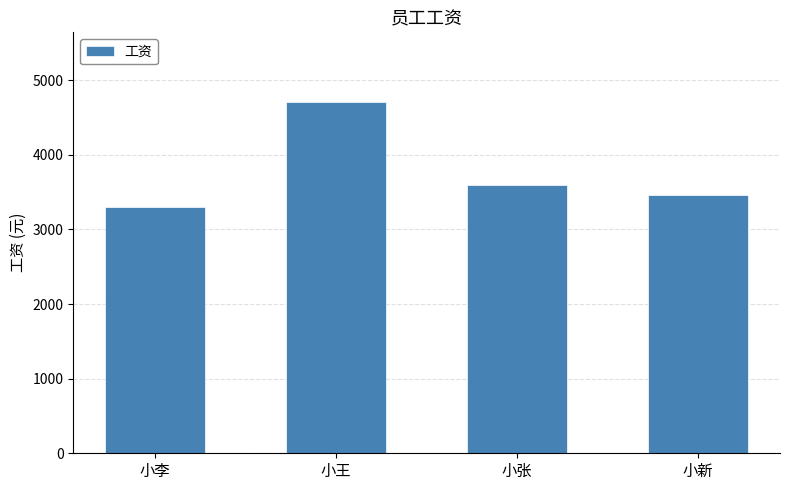

Between 小张 and 小新, which is larger?

小张